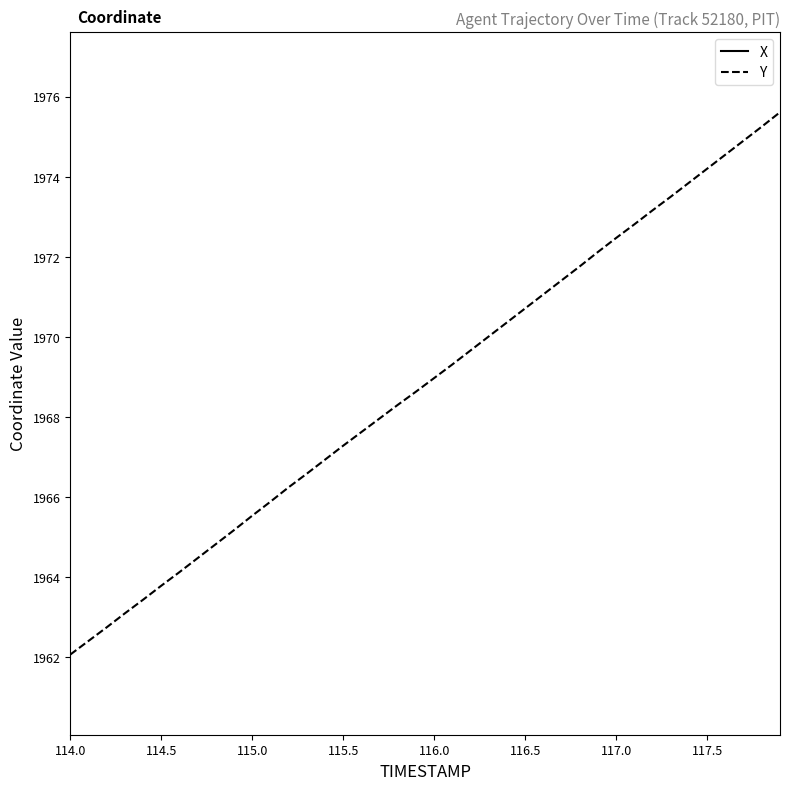

Reading right to left, extract all data points from this chart.

X: 3130.7	3130.6	3130.4	3130.3	3130.2	3130.1	3130.0	3130.0	3130.0	3130.0	3130.0	3130.0	3130.1	3130.2	3130.2	3130.4	3130.5	3130.6	3130.8	3131.0	3131.2	3131.4	3131.6	3131.8	3132.1	3132.3	3132.6	3132.8	3133.1	3133.4	3133.7	3134.0	3134.3	3134.6	3134.9	3135.2	3135.6	3135.9	3136.2	3136.5
Y: 1975.6	1975.2	1974.9	1974.5	1974.2	1973.8	1973.5	1973.2	1972.8	1972.5	1972.1	1971.8	1971.4	1971.1	1970.7	1970.4	1970.0	1969.7	1969.3	1969.0	1968.6	1968.3	1968.0	1967.6	1967.3	1966.9	1966.6	1966.2	1965.9	1965.5	1965.2	1964.8	1964.5	1964.1	1963.8	1963.4	1963.1	1962.7	1962.4	1962.1